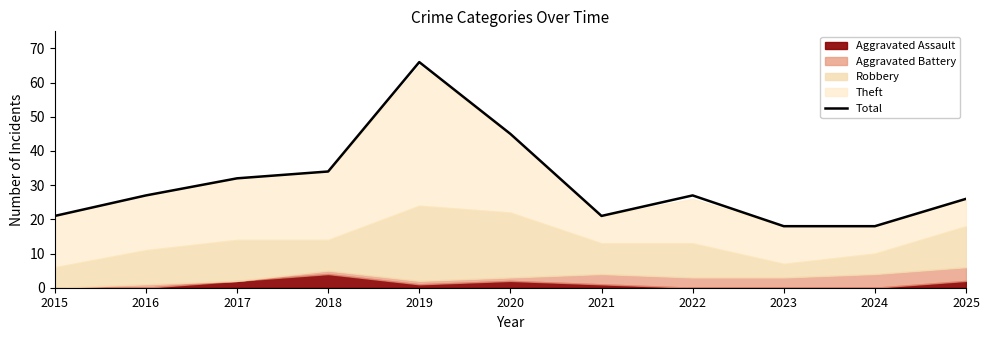

How many data points does each series have?

11